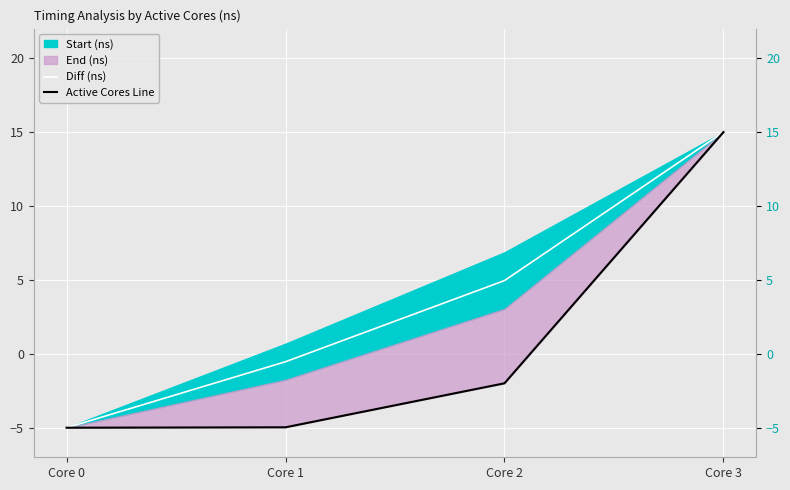

The Active Cores Line series shows 15.0 at Core 3. True or false?

True